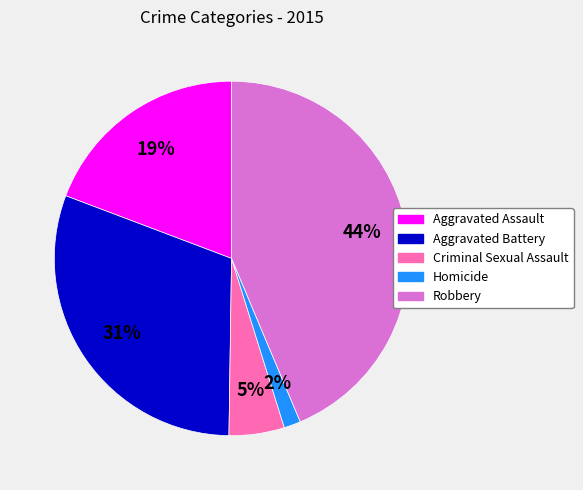

Which has a higher value, Aggravated Battery or Robbery?

Robbery